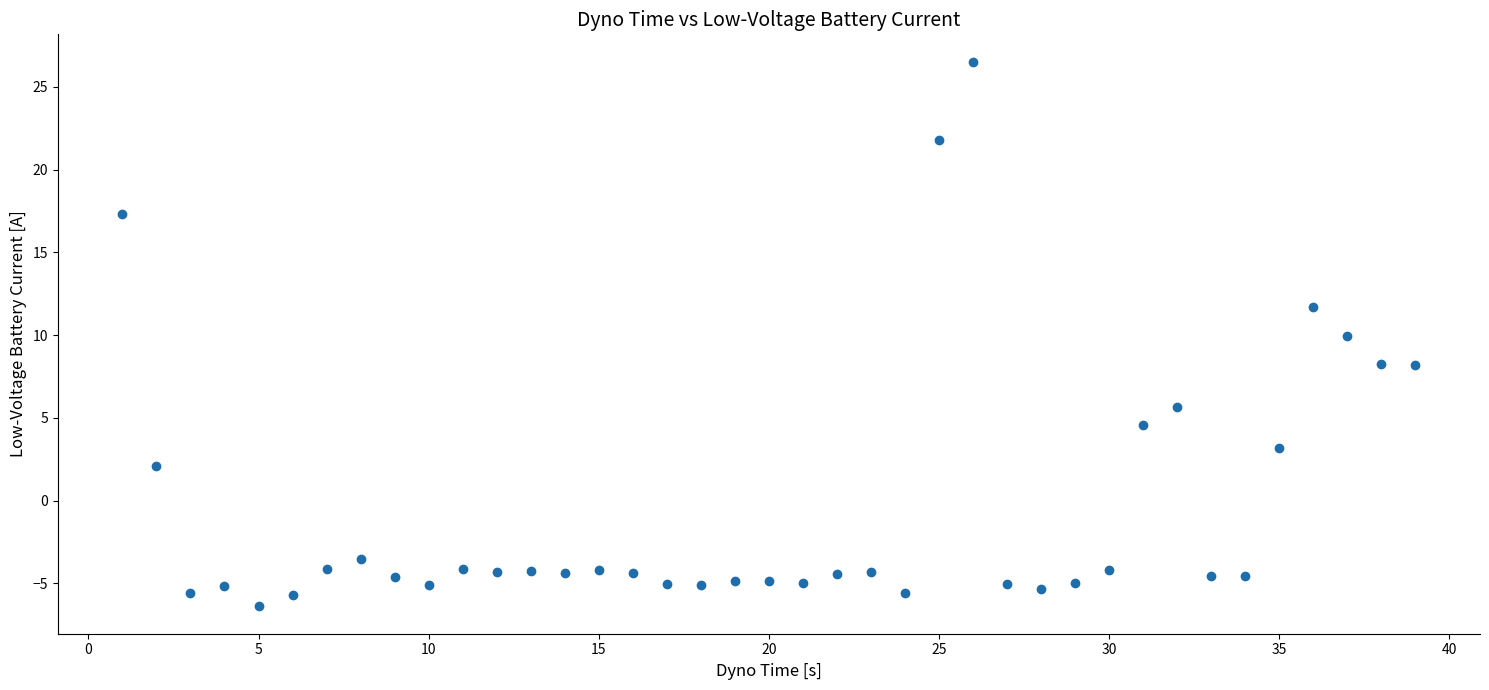

What is the range of Y values (max minus min)?

32.9